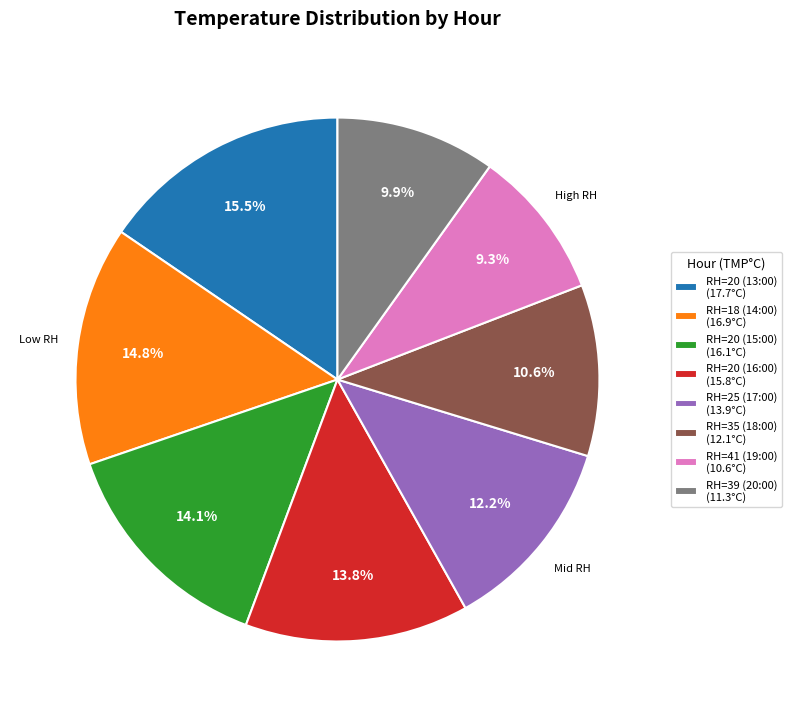

To the nearest percent, what is the combined percentage of RH=20 (15:00) and RH=20 (13:00)?

30%